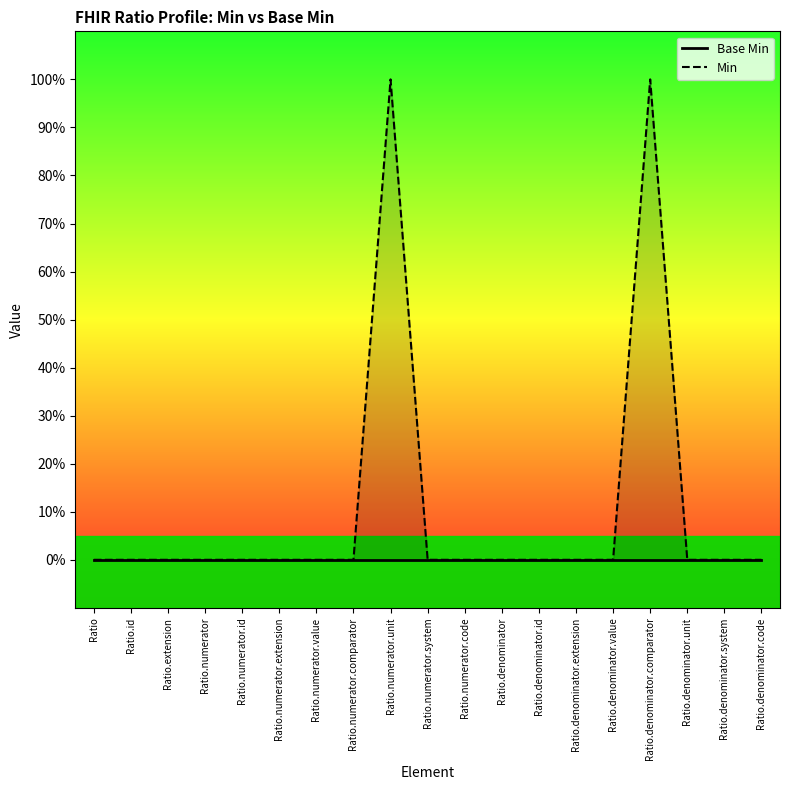

What is the sum of all Min values?

2